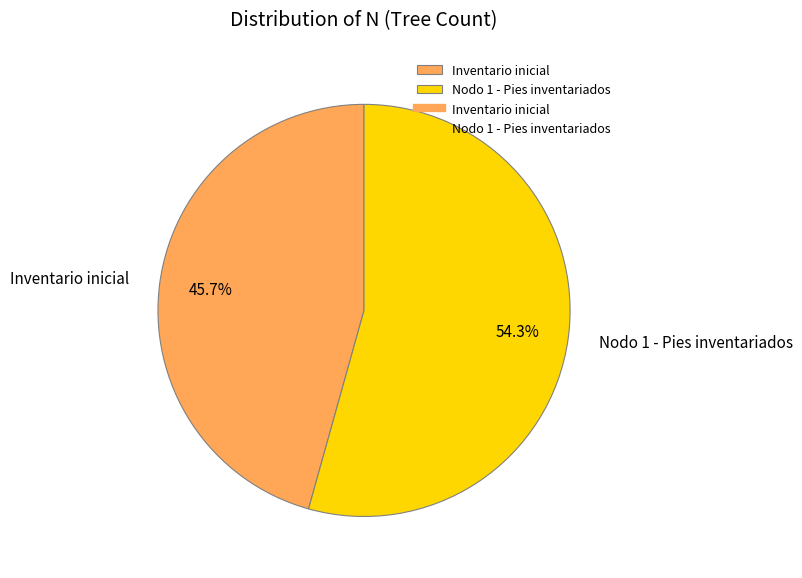

Is it true that Nodo 1 - Pies inventariados is 54% of the pie?

True